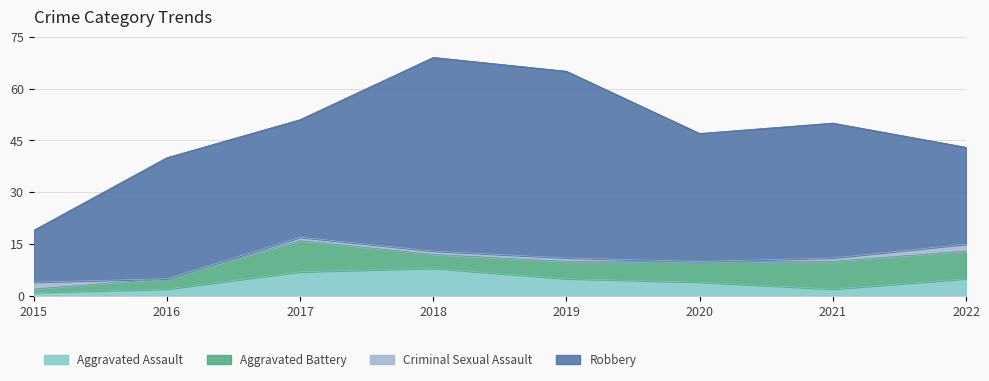

How many lines are shown in the chart?

4